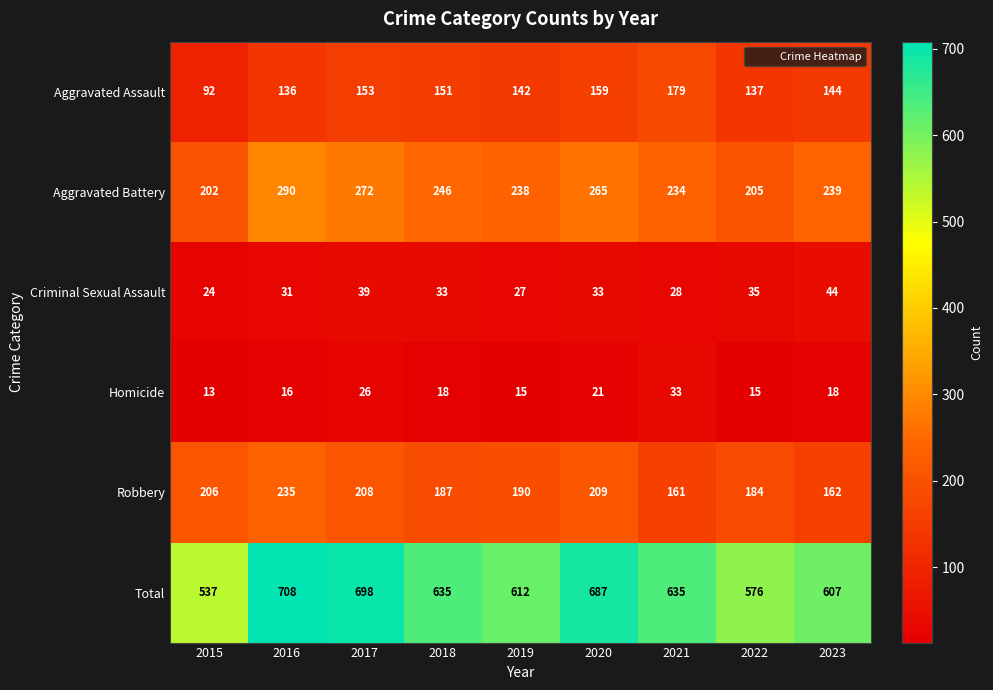

How many distinct data groups are displayed?

6